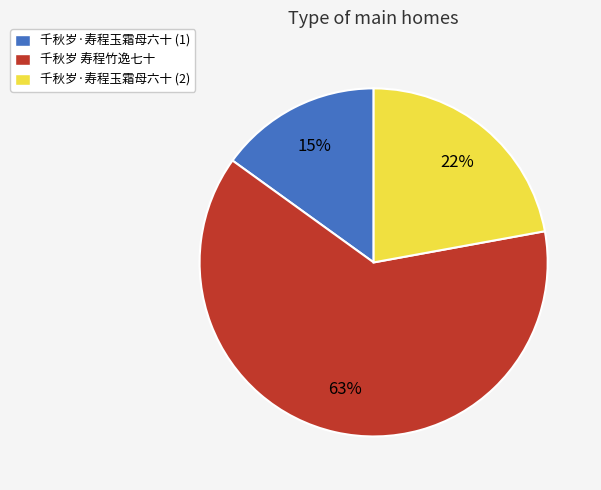

Is there any slice that represents more than half of the pie?

Yes